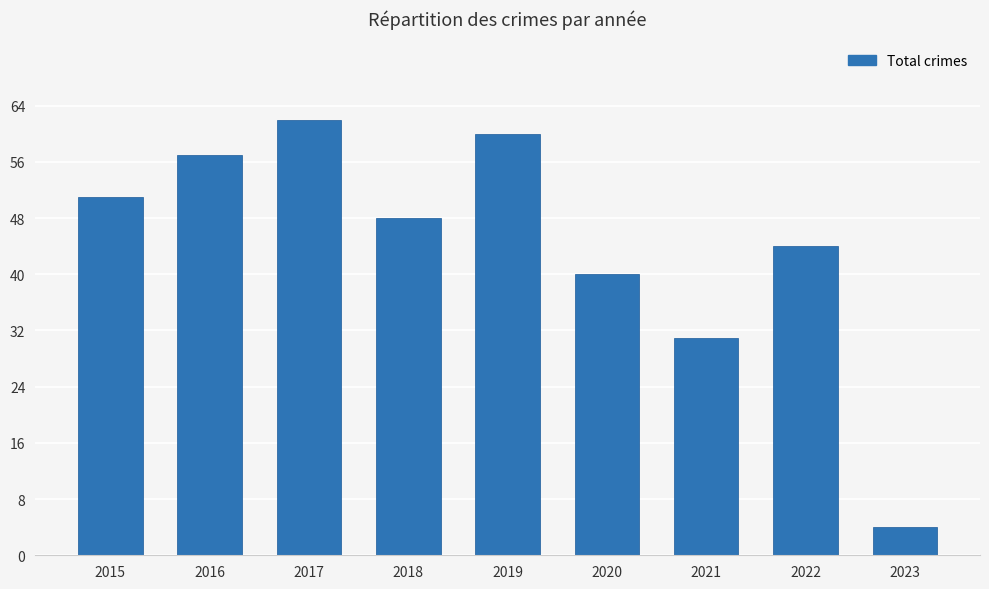

What is the sum of all values?

397